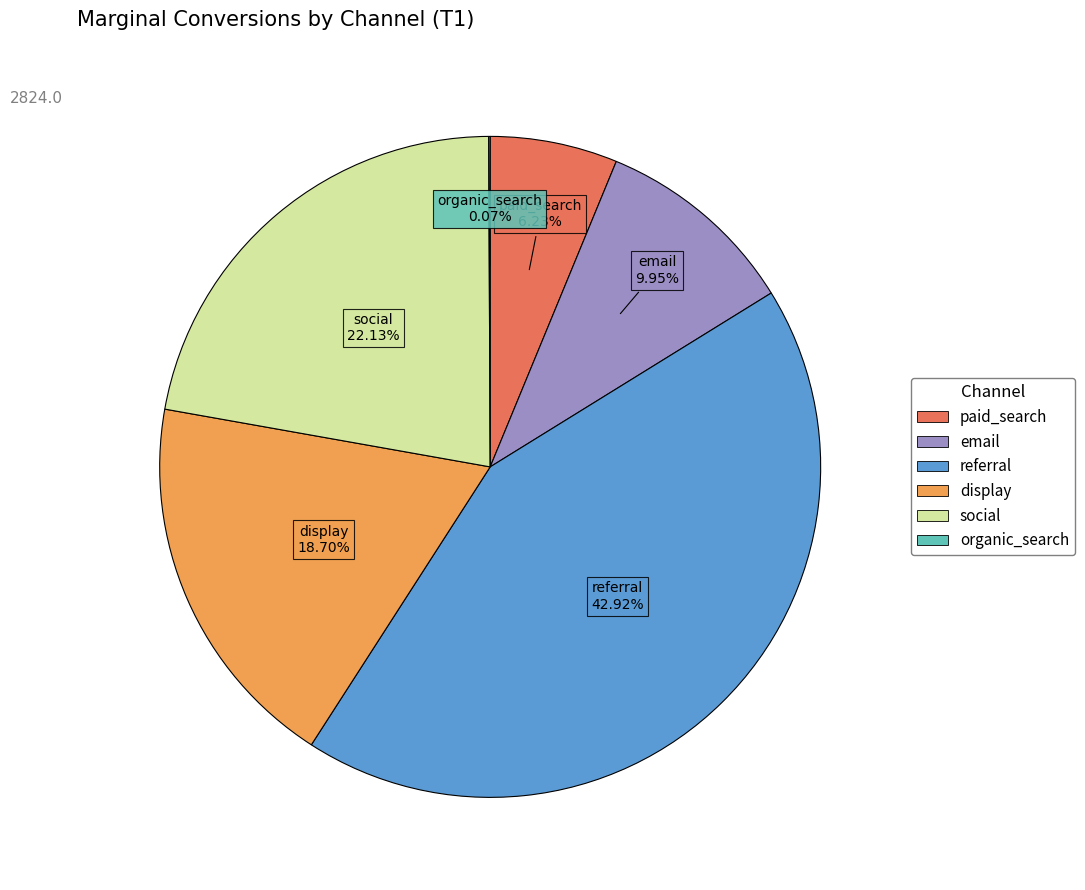

What portion of the pie excludes social?

77.9%